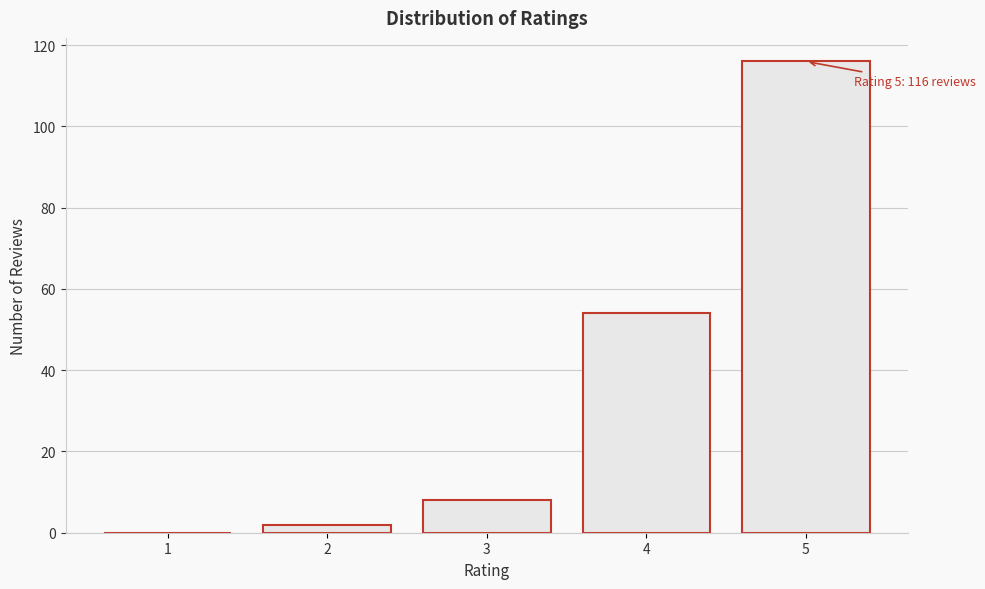

Reading left to right, transcribe all the data shown in this chart.

1=0	2=2	3=8	4=54	5=116